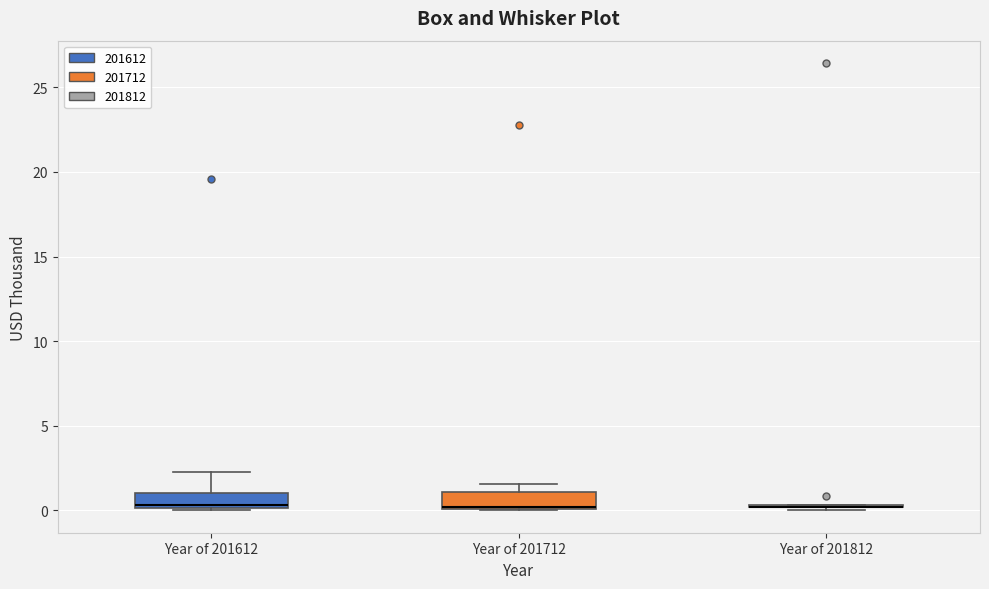

Reading left to right, transcribe this box plot: for each box, give where its median line is, the range the box spans, and where its two whiskers end, as read against the y-axis. The values are not printed on the chart, so give them approximately, as read against the axis.

Year of 201612: median 0.5, box 0.0 to 1.0, whiskers 0.0 to 2.5
Year of 201712: median 0.0 (drawn on the box's lower edge), box 0.0 to 1.0, whiskers 0.0 to 1.5
Year of 201812: box collapsed to a line at 0.0, whiskers 0.0 to 0.5